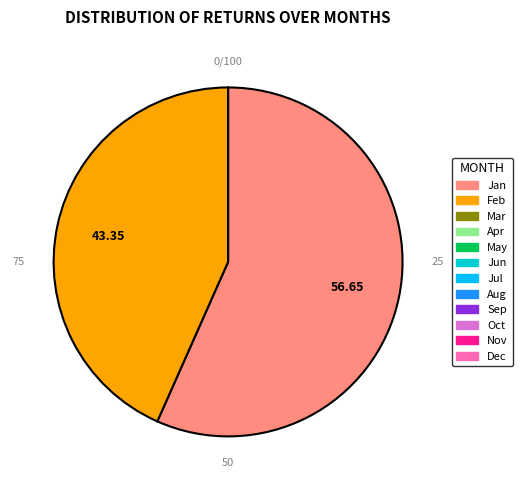

Is it true that 2 is 52% of the pie?

False